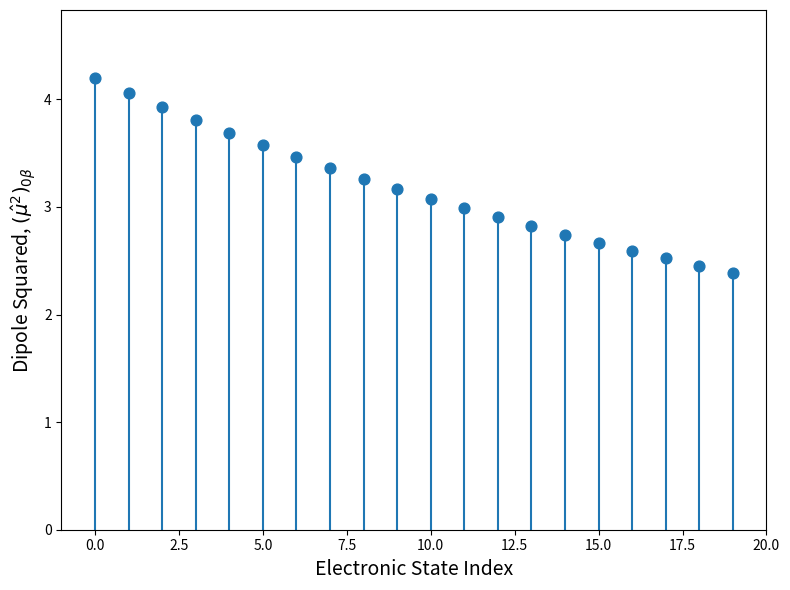

How many points are shown in the scatter plot?

20